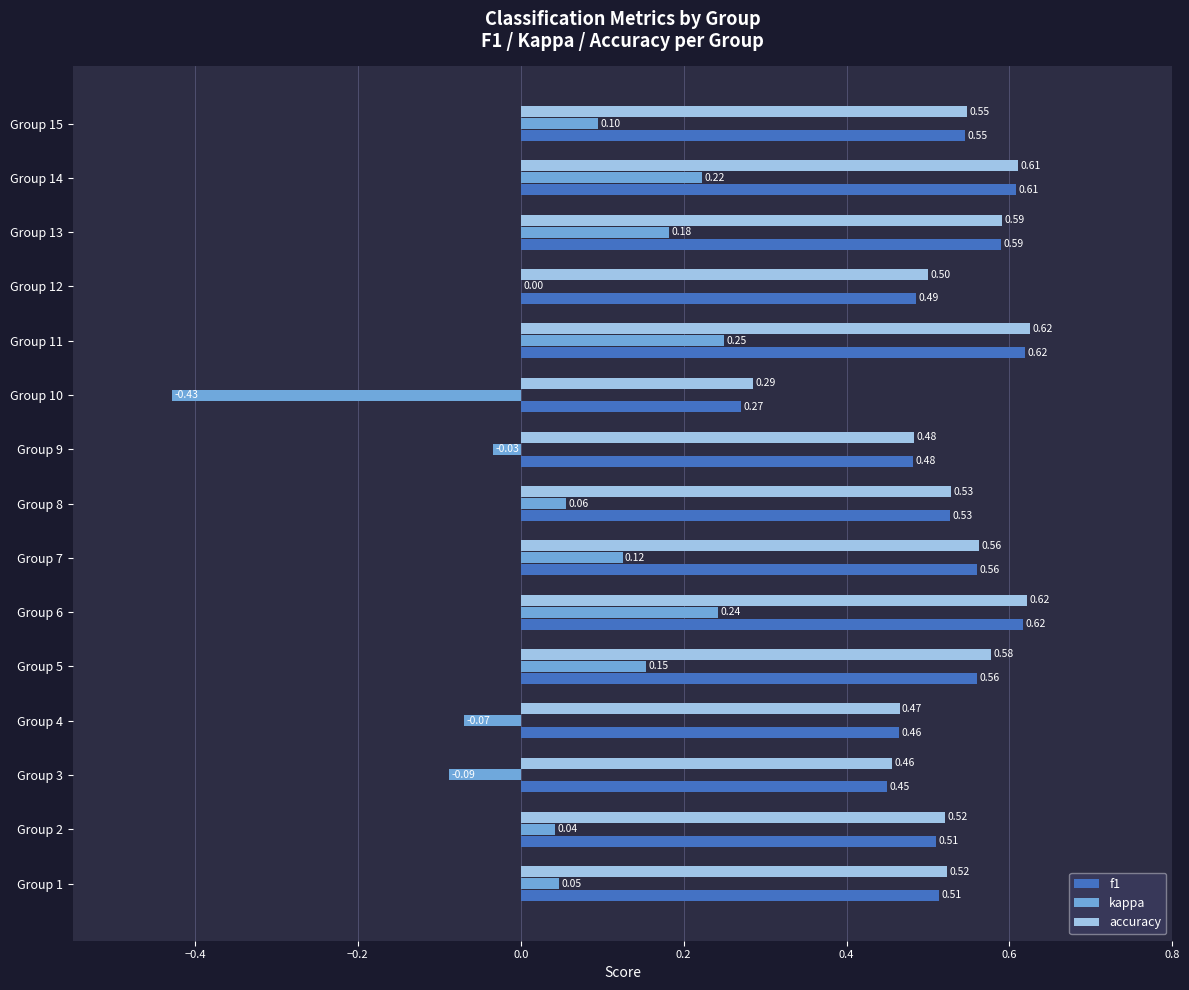

How many distinct data groups are displayed?

3